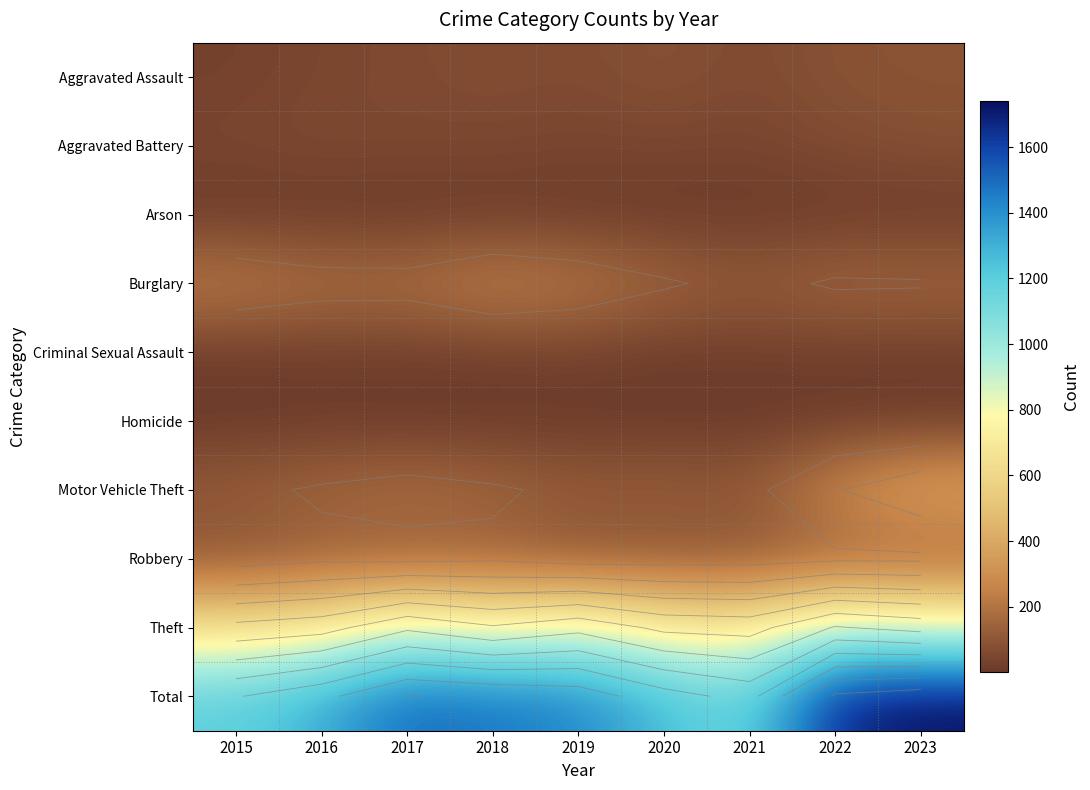

At which category is the sum across all series the highest?

2023